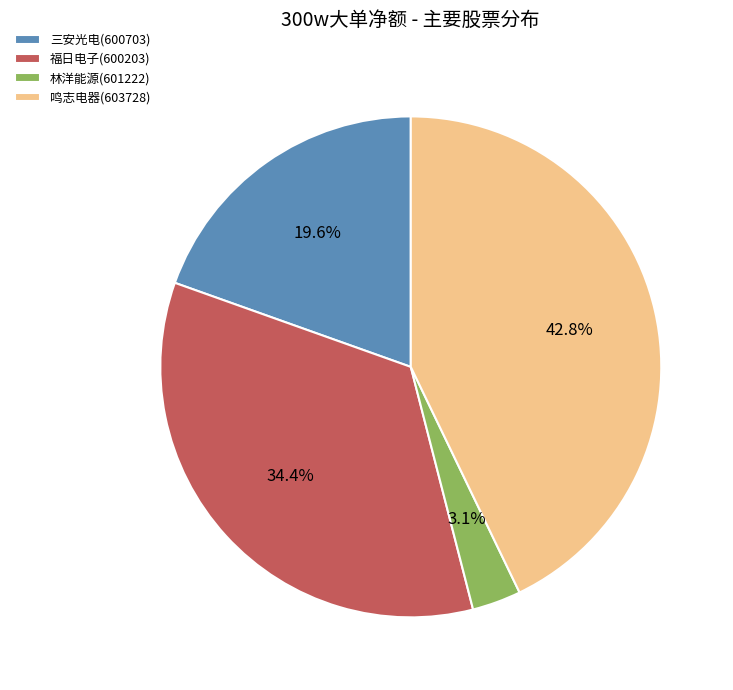

Does 三安光电(600703) represent more than half of the total?

No